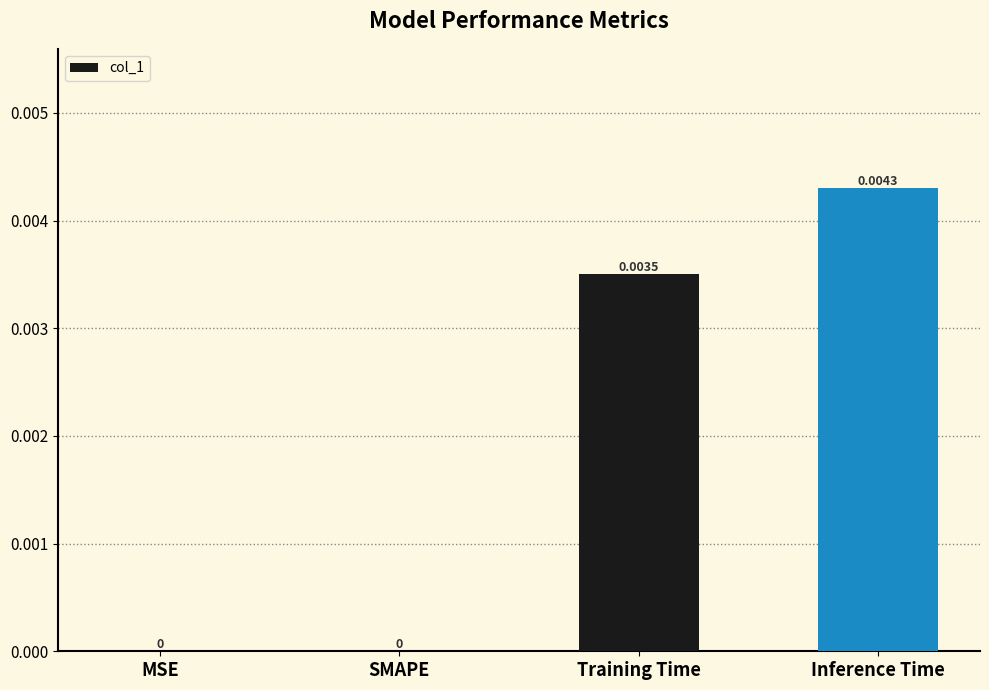

Which has a higher value, Inference Time or Training Time?

Inference Time